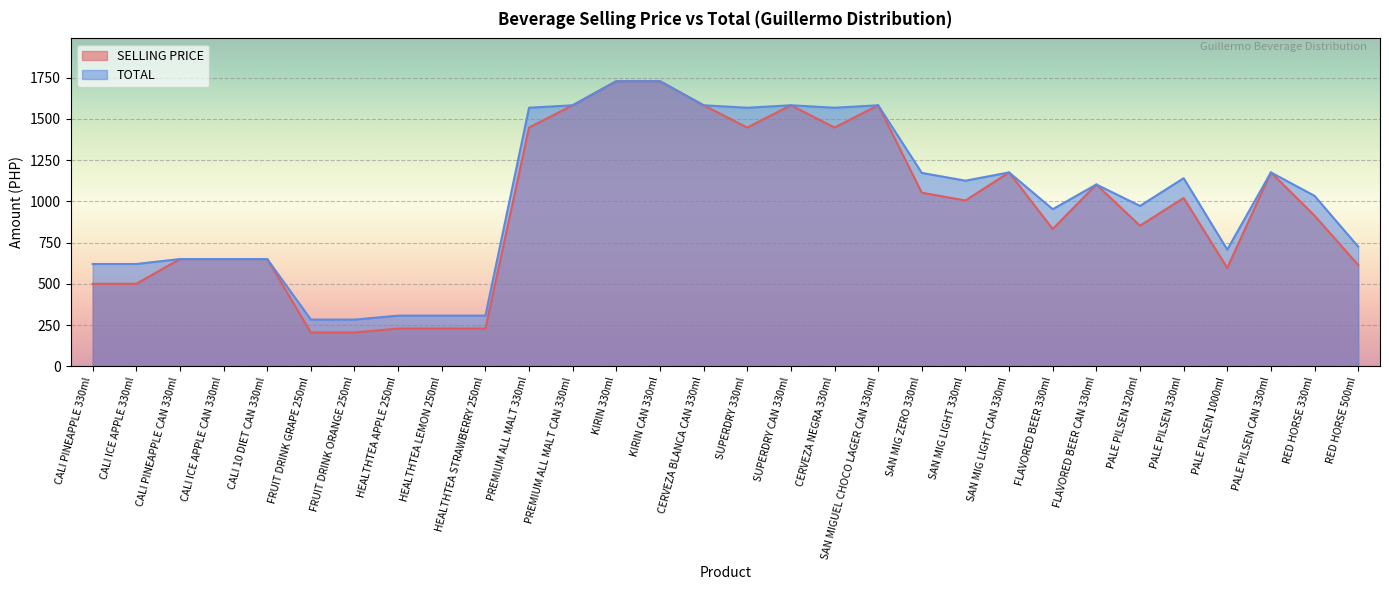

What is the sum of all SELLING PRICE values?

28508